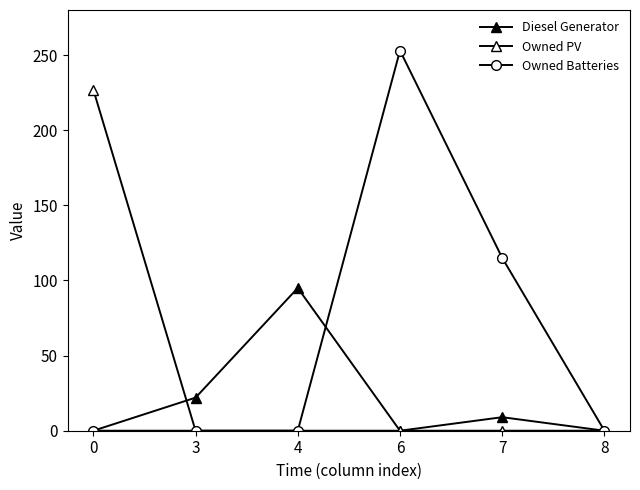

Between which two adjacent categories do Diesel Generator and Owned Batteries first intersect?

4 and 6